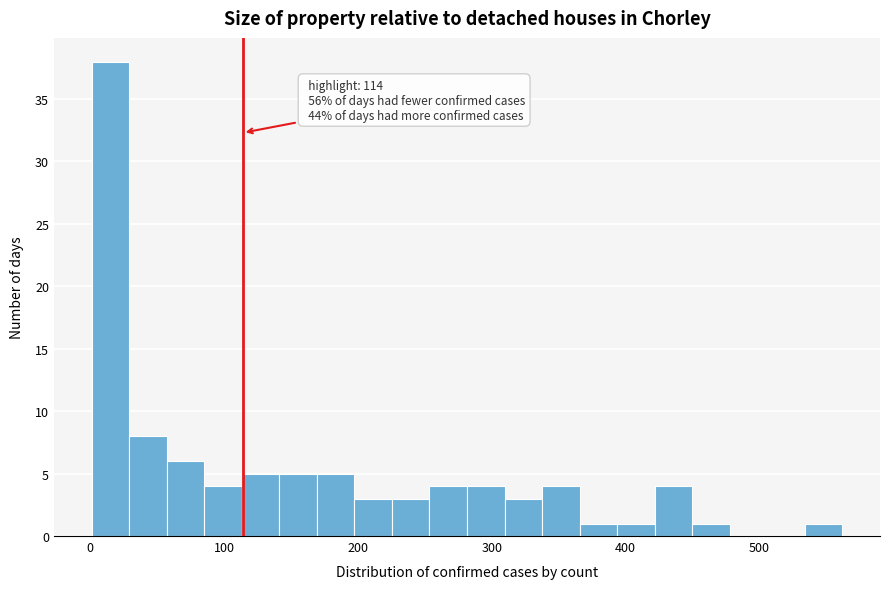

Around what value on the x-axis is the tallest bar? Give the approximate position of its centre, as read against the axis.

20